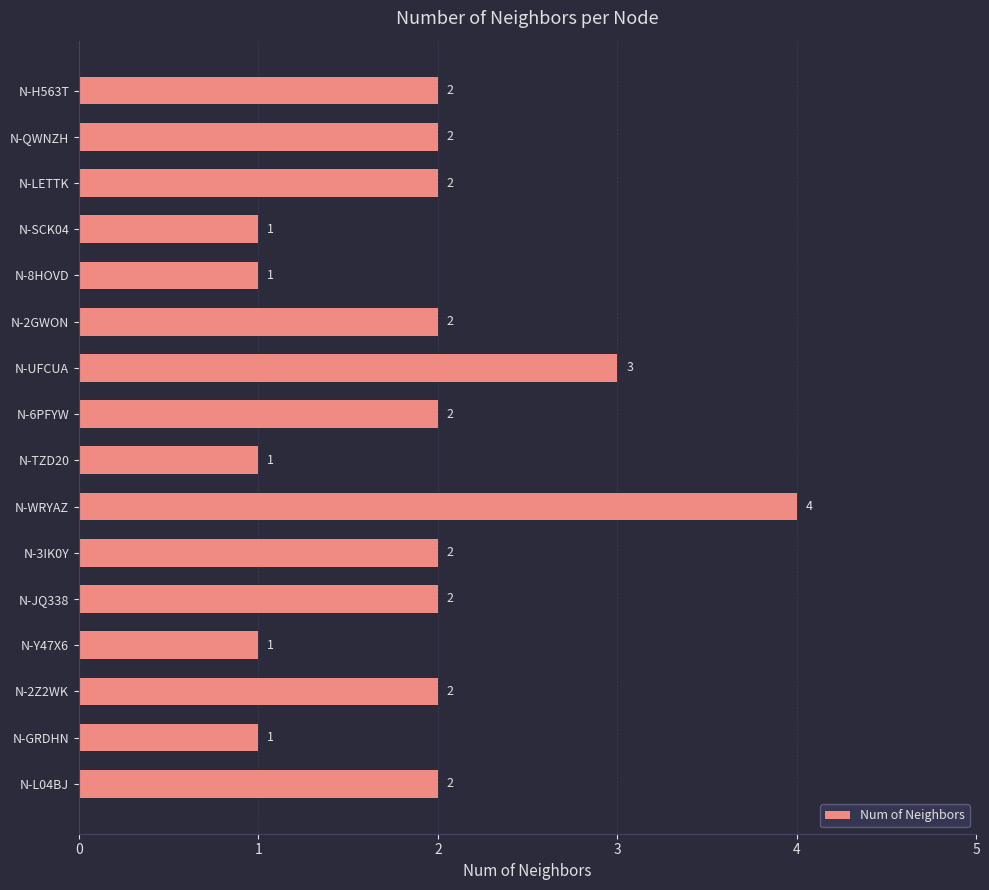

What is the maximum value shown in the chart?

4